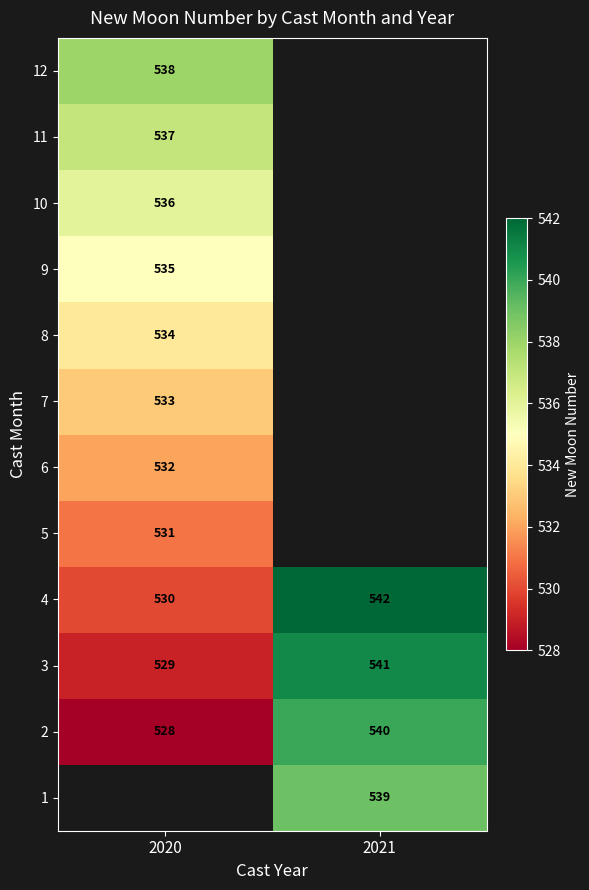

What is the highest value of the 4 series?

542